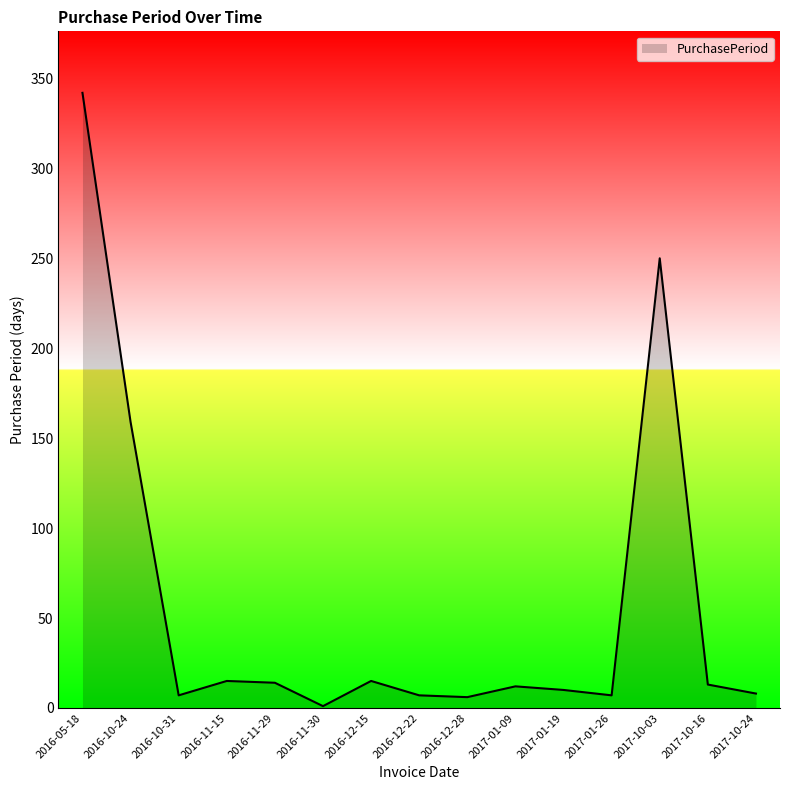

Does the chart display data point markers on the line(s)?

No